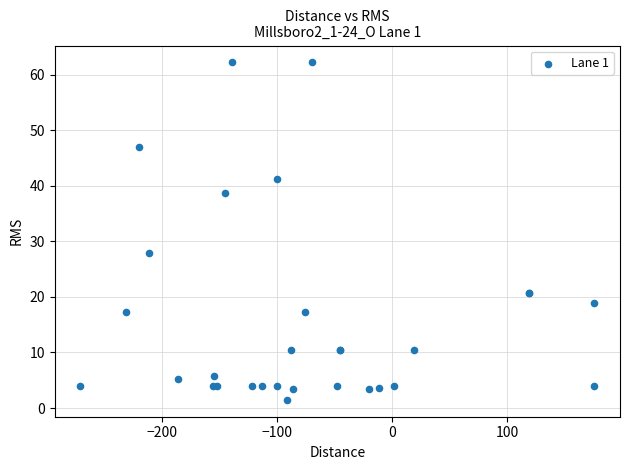

What Y value in the scatter plot is closest to 31?

27.9